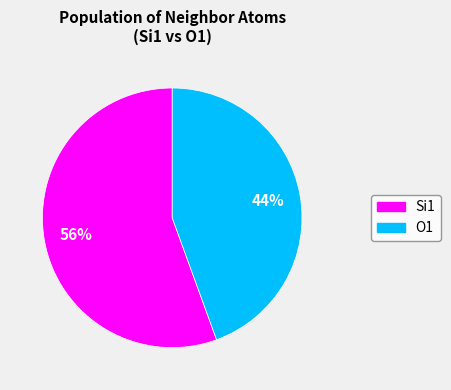

Rank the categories by value from lowest to highest.

O1, Si1